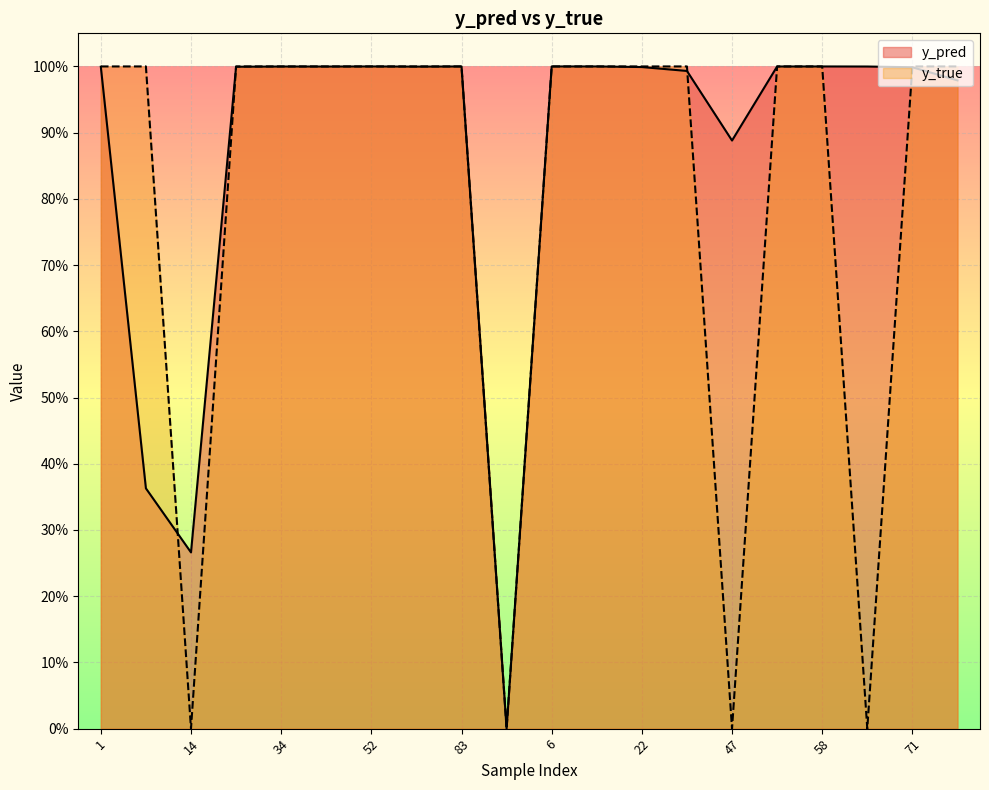

Read the y_pred value at 80.

1.0